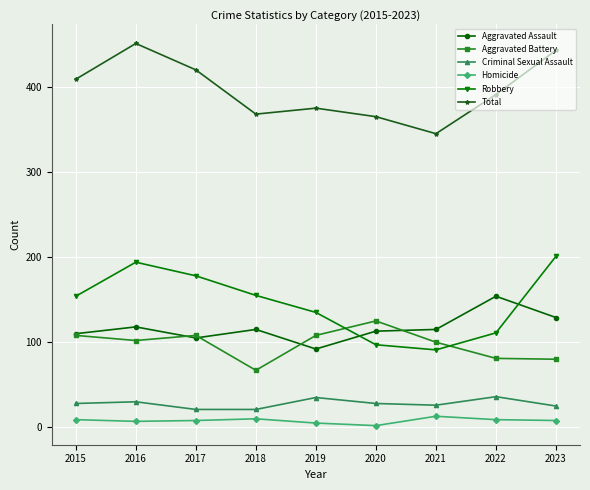

Does the chart have visible grid lines?

Yes